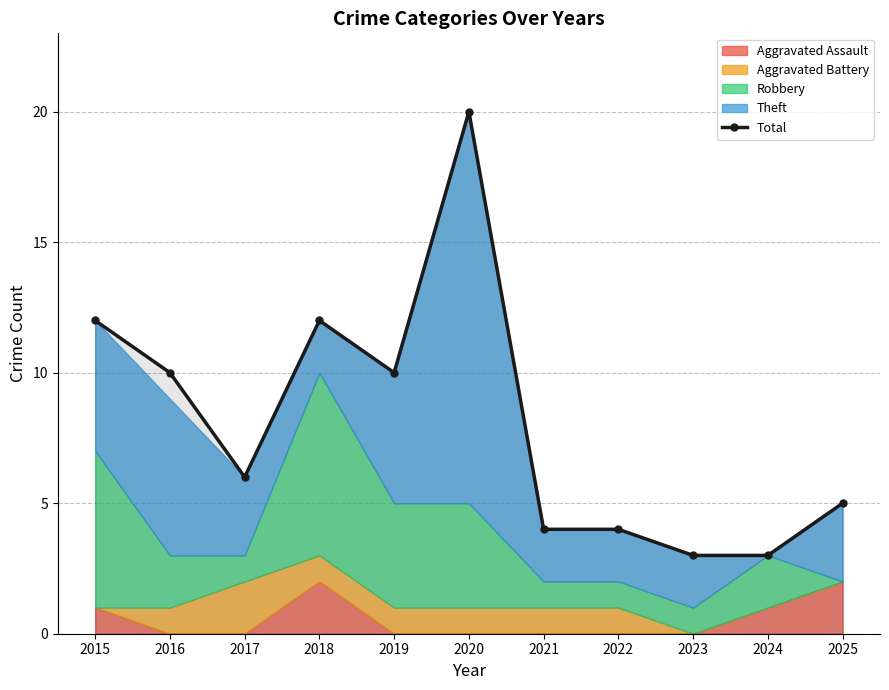

At which label does the data first exceed 6?

2015